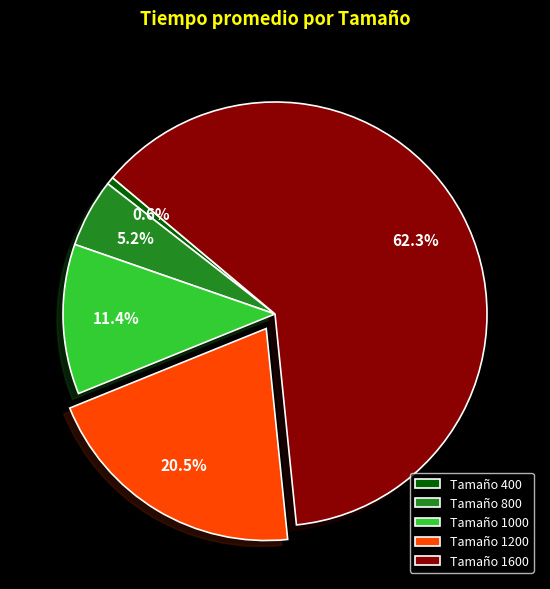

To the nearest percent, what is the difference between the largest and smallest slice percentages?

62%